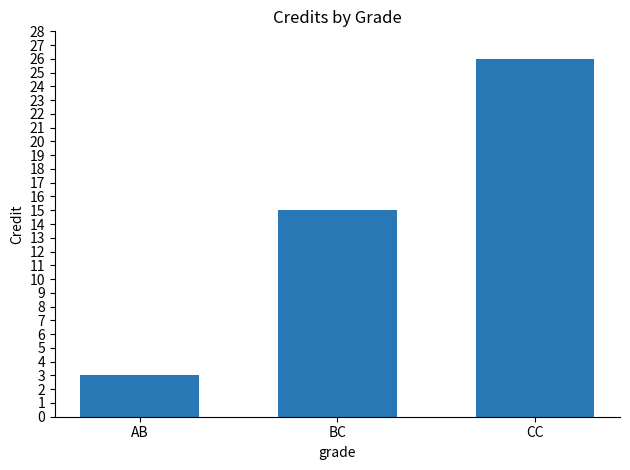

Rank the categories by value from lowest to highest.

AB, BC, CC